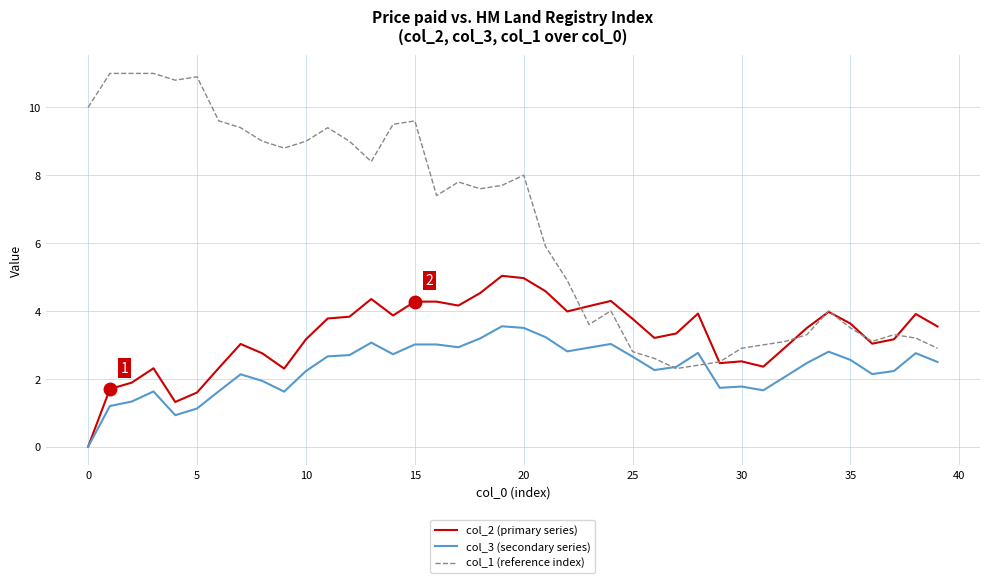

List the series in order of their peak value, lowest first.

col_3 (secondary series), col_2 (primary series), col_1 (reference index)